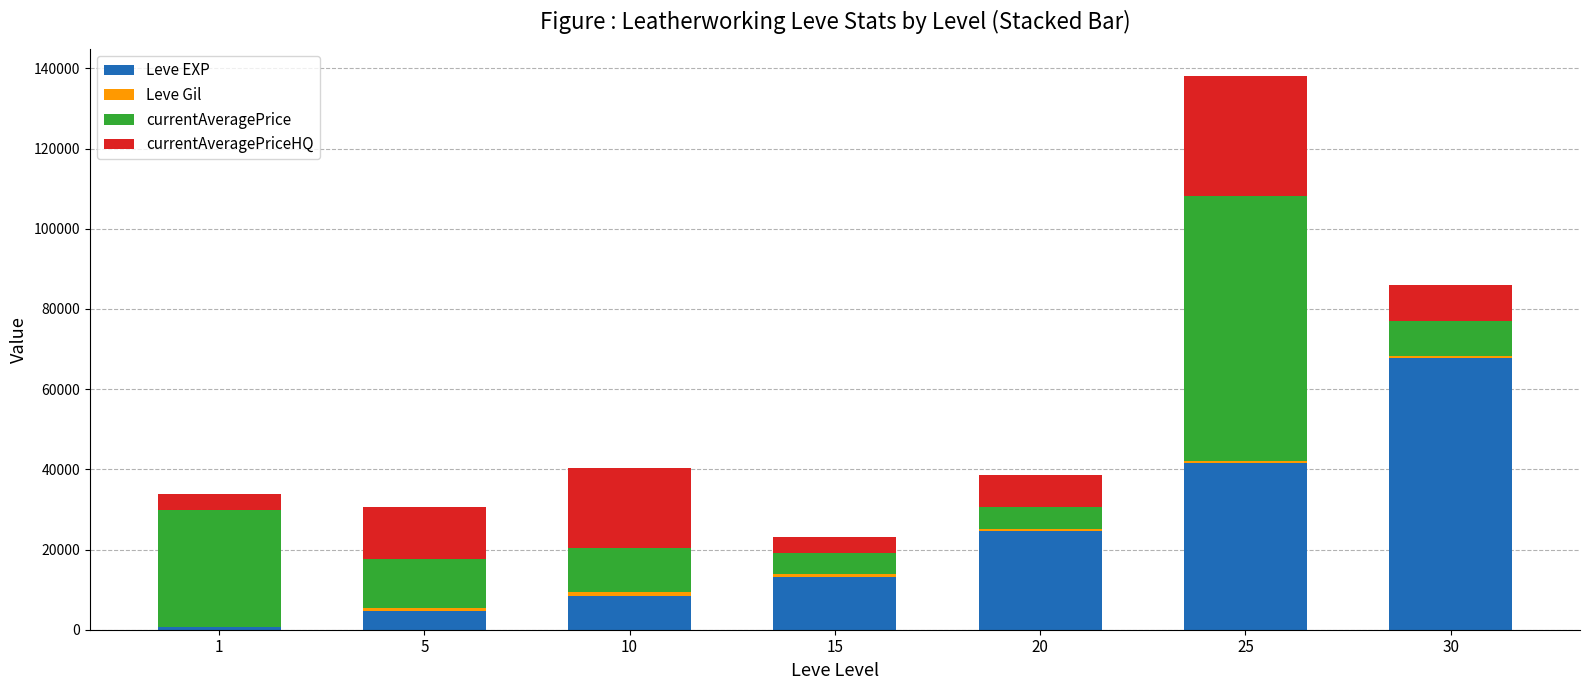

At which category is the sum across all series the highest?

25